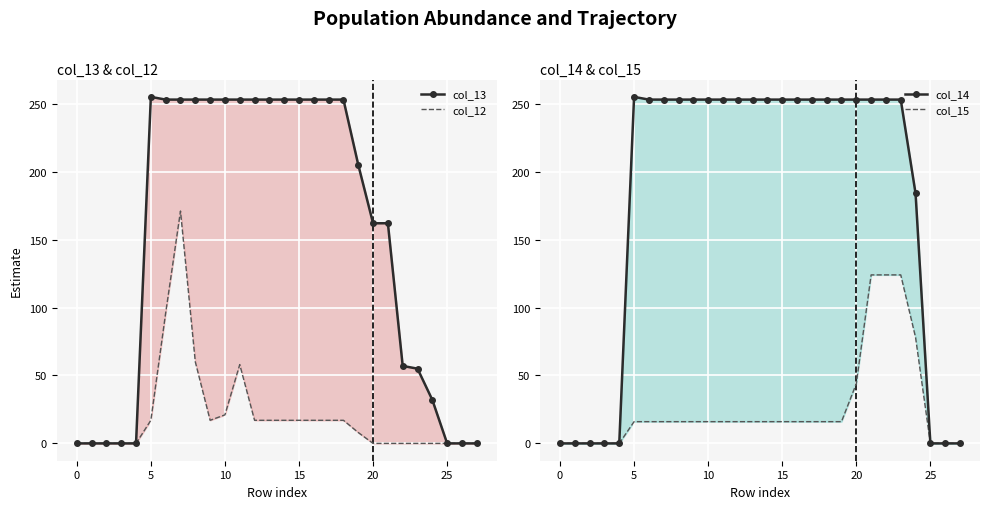

In col_12, how many points are lower than both neighbors (excluding endpoints)?

1